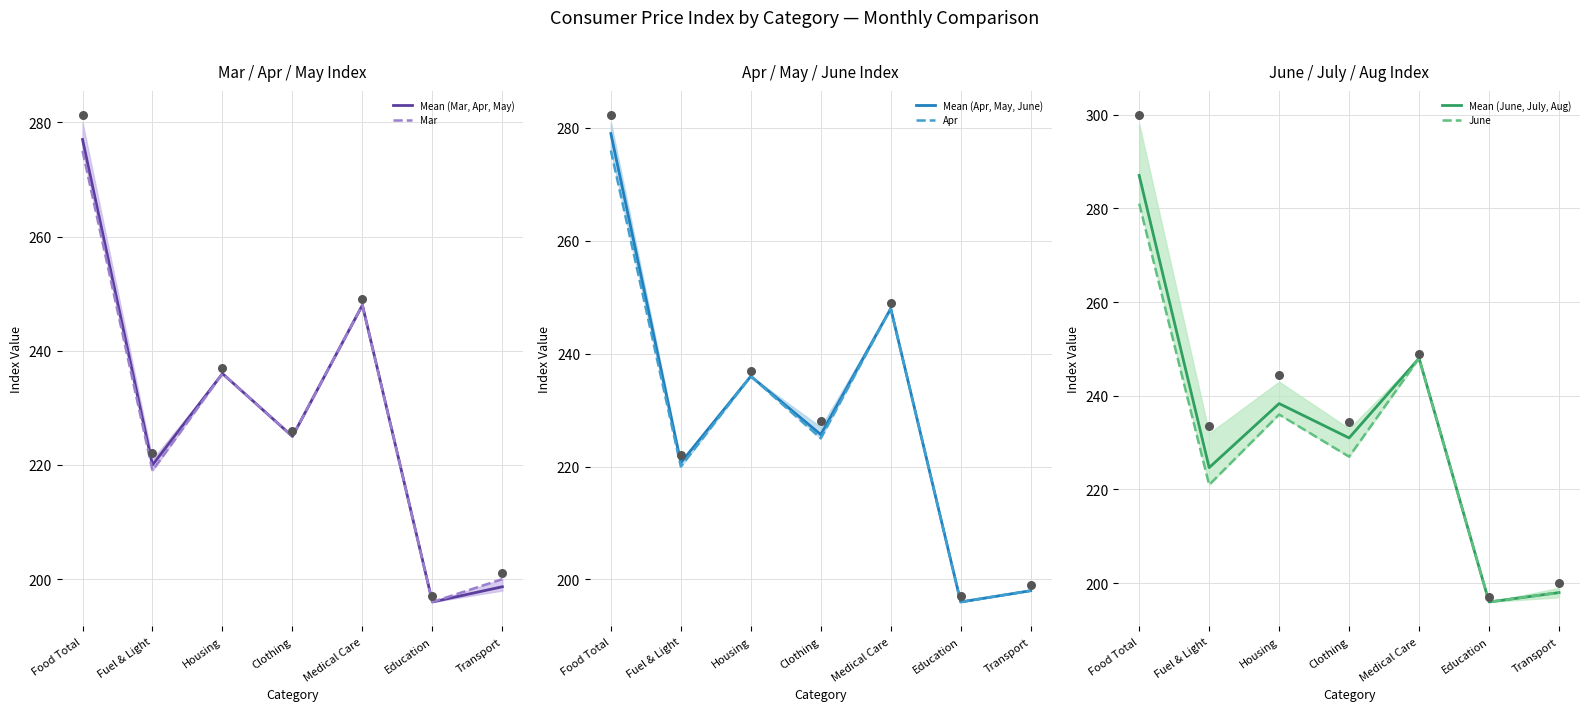

At how many categories does at least one series exceed 236?

3